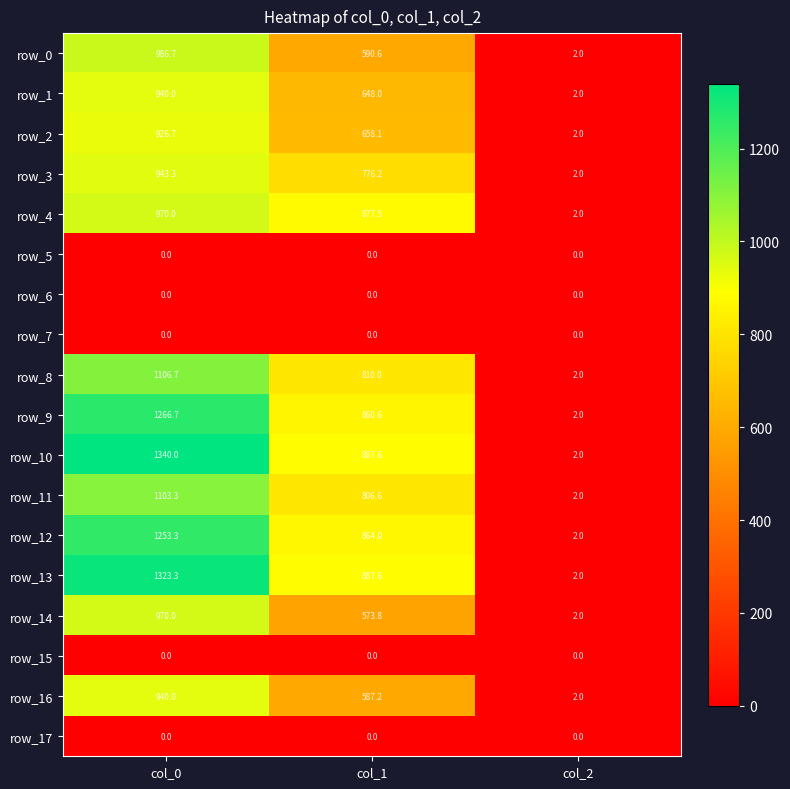

Rank the categories by row_2 value from highest to lowest.

col_0, col_1, col_2